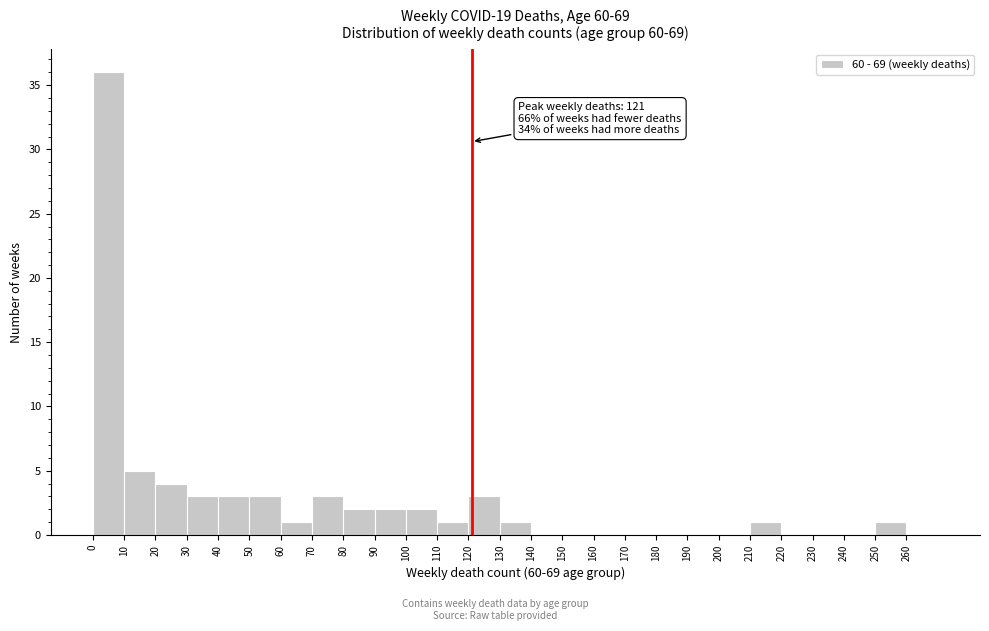

Over which range of the x-axis is the bar tallest?

0 to 10